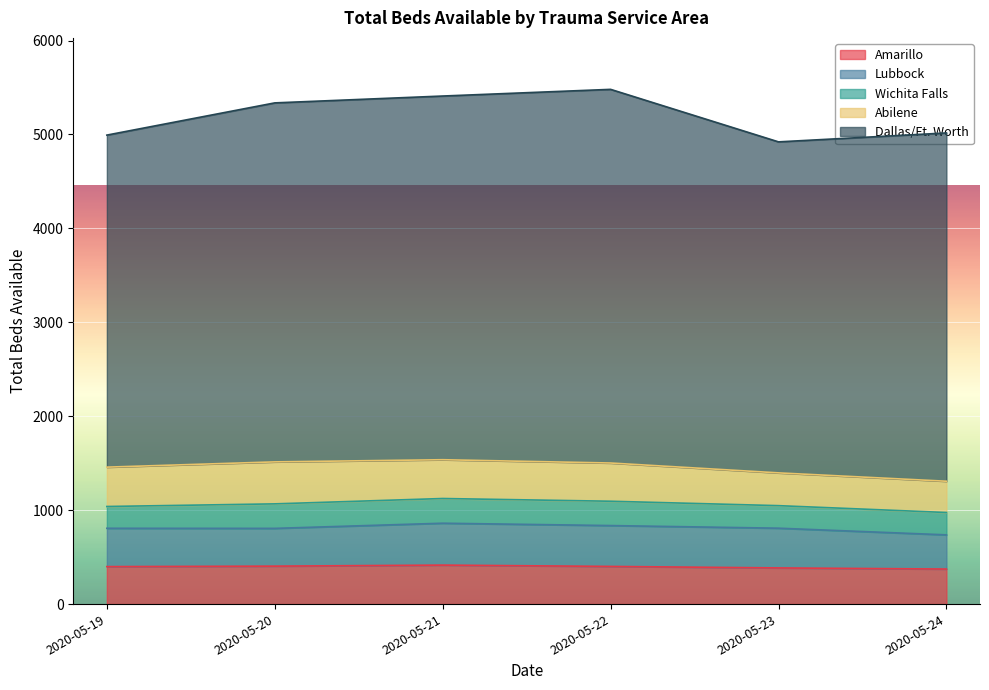

The value of Abilene at 2020-05-24 is 333. True or false?

True